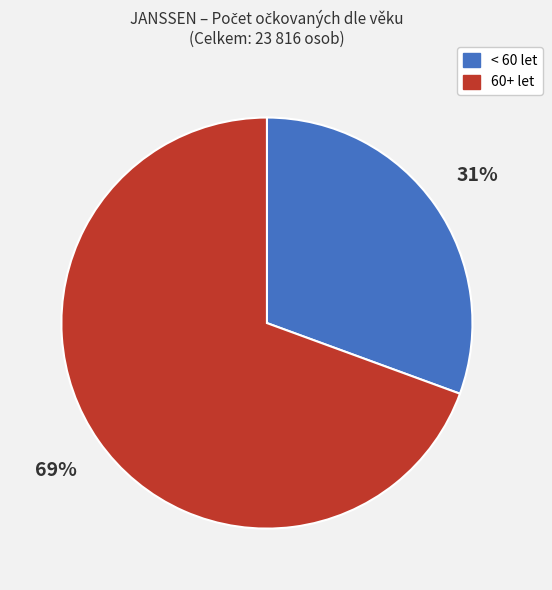

How many segments does this pie chart have?

2